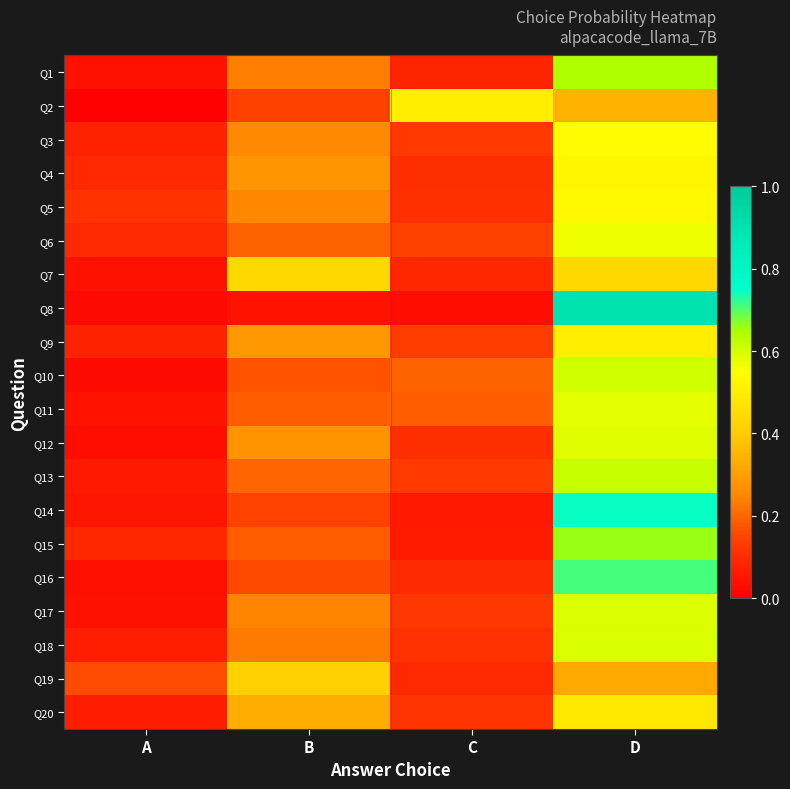

Reading left to right, transcribe all the data shown in this chart.

Q1: A=0.0	B=0.2	C=0.1	D=0.6
Q2: A=0.0	B=0.1	C=0.5	D=0.3
Q3: A=0.1	B=0.3	C=0.1	D=0.5
Q4: A=0.1	B=0.3	C=0.1	D=0.5
Q5: A=0.1	B=0.3	C=0.1	D=0.5
Q6: A=0.1	B=0.2	C=0.1	D=0.6
Q7: A=0.0	B=0.4	C=0.1	D=0.4
Q8: A=0.0	B=0.0	C=0.0	D=0.9
Q9: A=0.1	B=0.3	C=0.1	D=0.5
Q10: A=0.0	B=0.2	C=0.2	D=0.6
Q11: A=0.0	B=0.2	C=0.2	D=0.6
Q12: A=0.0	B=0.3	C=0.1	D=0.6
Q13: A=0.1	B=0.2	C=0.1	D=0.6
Q14: A=0.1	B=0.1	C=0.1	D=0.7
Q15: A=0.1	B=0.2	C=0.1	D=0.7
Q16: A=0.0	B=0.2	C=0.1	D=0.7
Q17: A=0.0	B=0.2	C=0.1	D=0.6
Q18: A=0.1	B=0.2	C=0.1	D=0.6
Q19: A=0.2	B=0.4	C=0.1	D=0.3
Q20: A=0.1	B=0.3	C=0.1	D=0.5